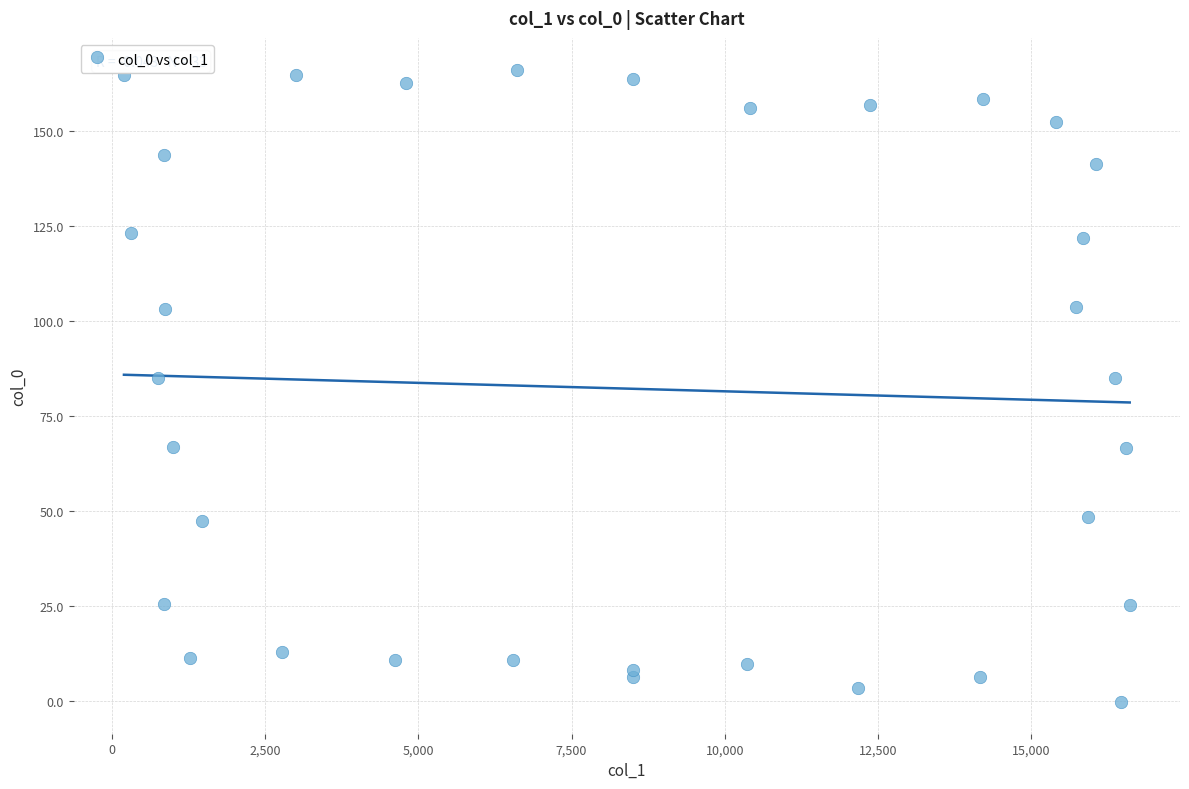

What is the range of Y values (max minus min)?

166.4